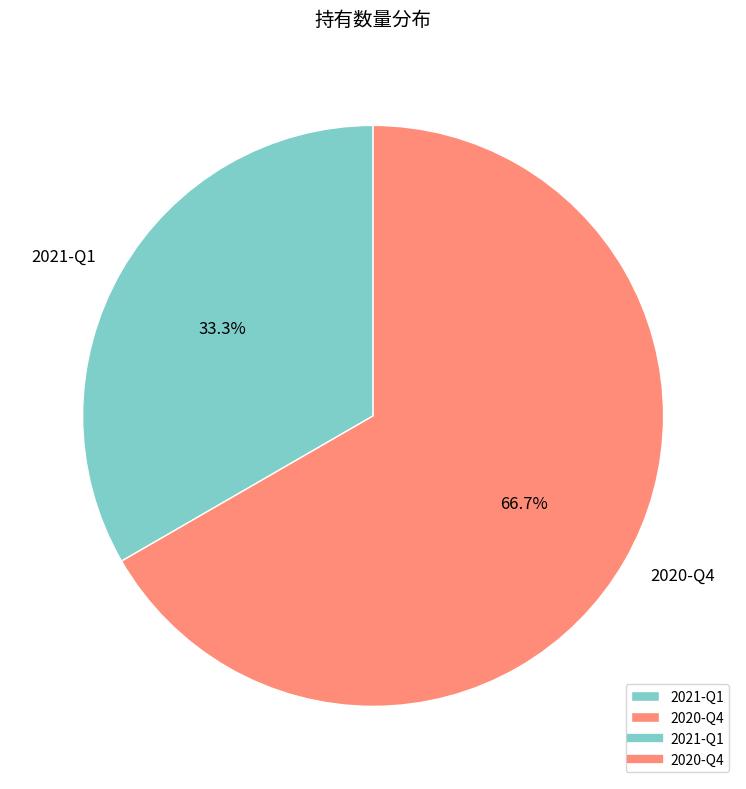

Is the sum of 2021-Q1 and 2020-Q4 greater than half?

Yes